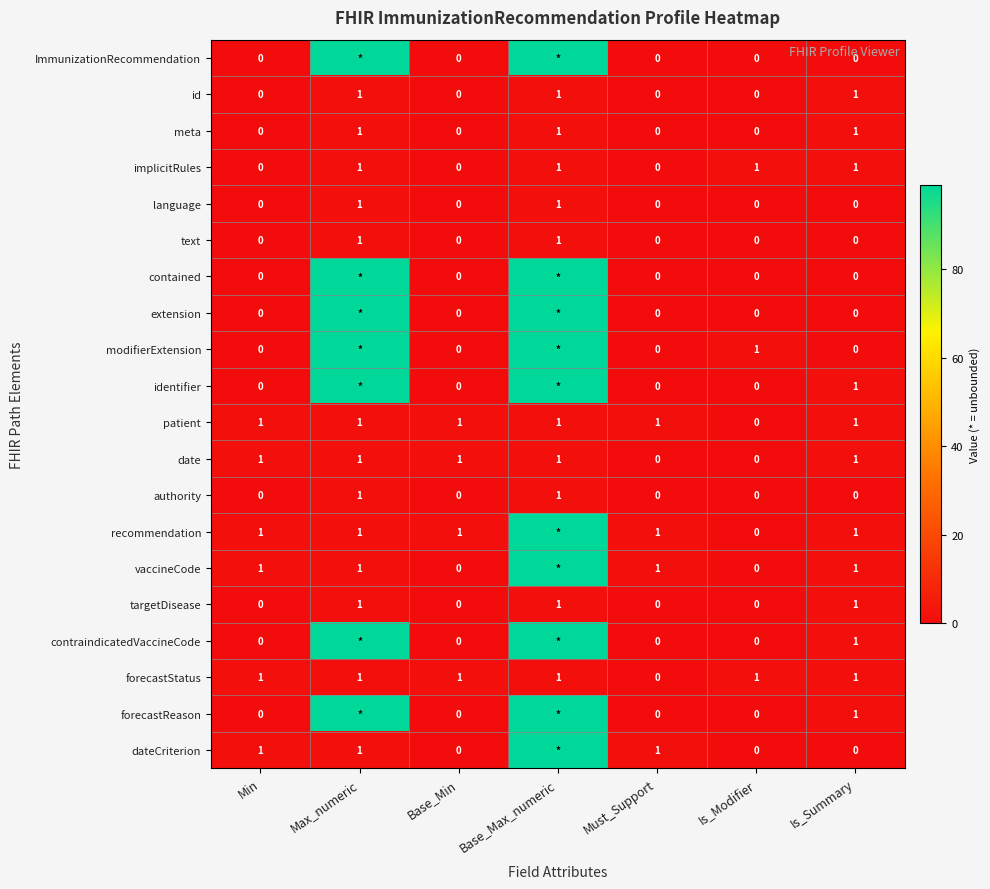

At how many categories does at least one series exceed 78?

2